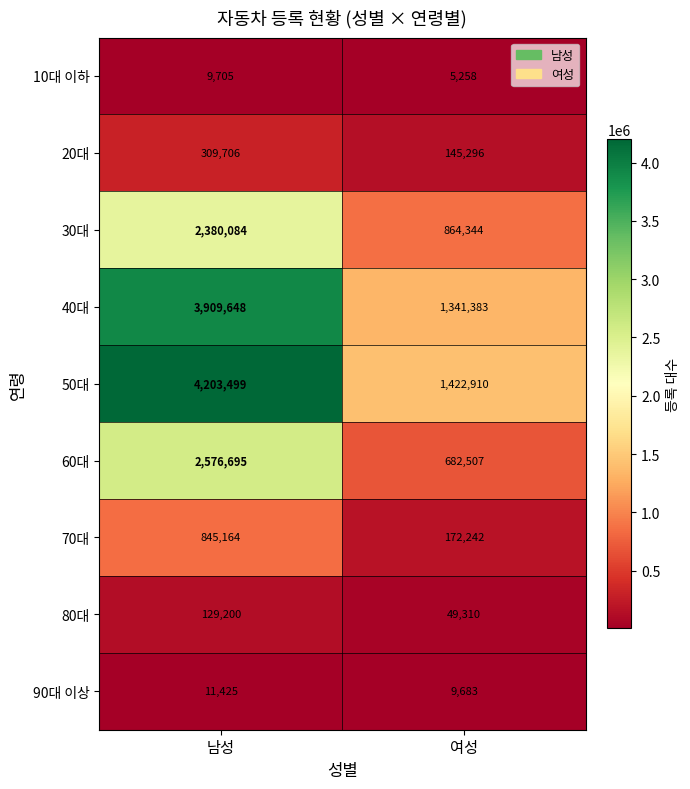

What is the maximum value for 10대 이하?

9705